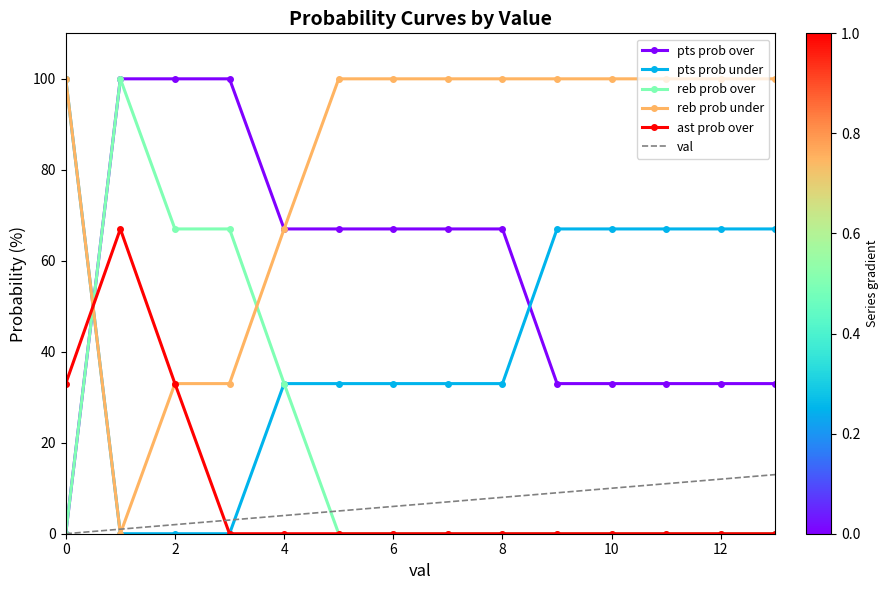

What are all the series names shown in the legend?

pts prob over, pts prob under, reb prob over, reb prob under, ast prob over, val